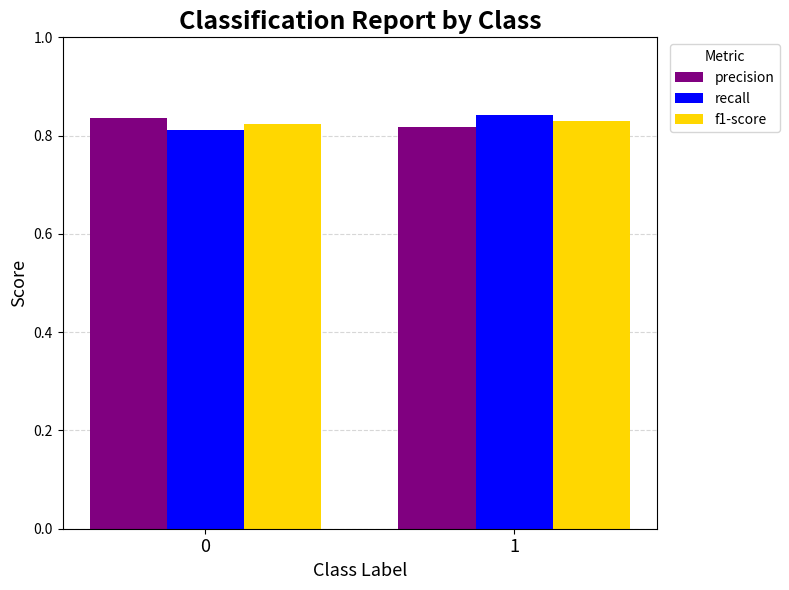

True or false: f1-score has a value of 1.3 at 0.

False